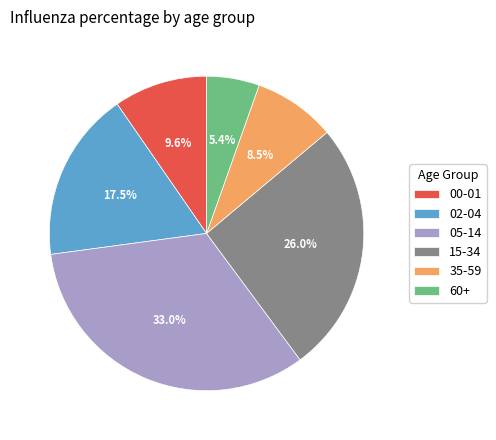

The 05-14 slice represents 33% of the pie. True or false?

True